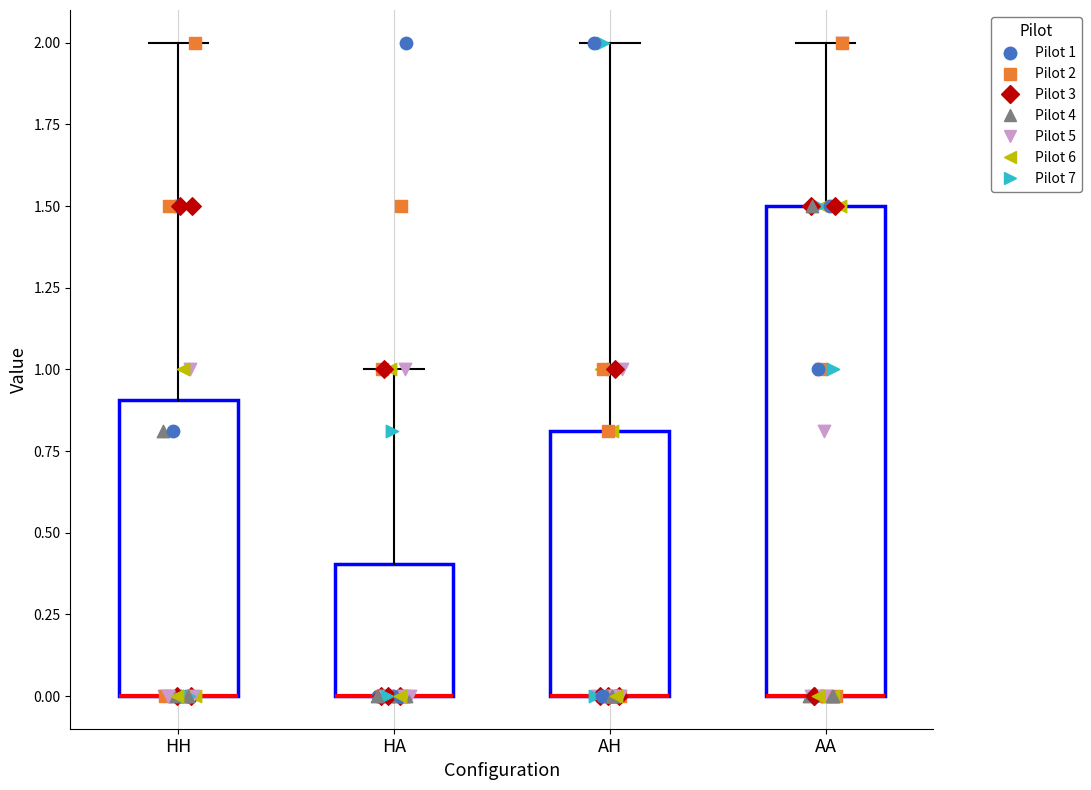

Where does the upper whisker of the box for HA end on the y-axis? The values are not printed on the chart, so give them approximately, as read against the axis.

1.0